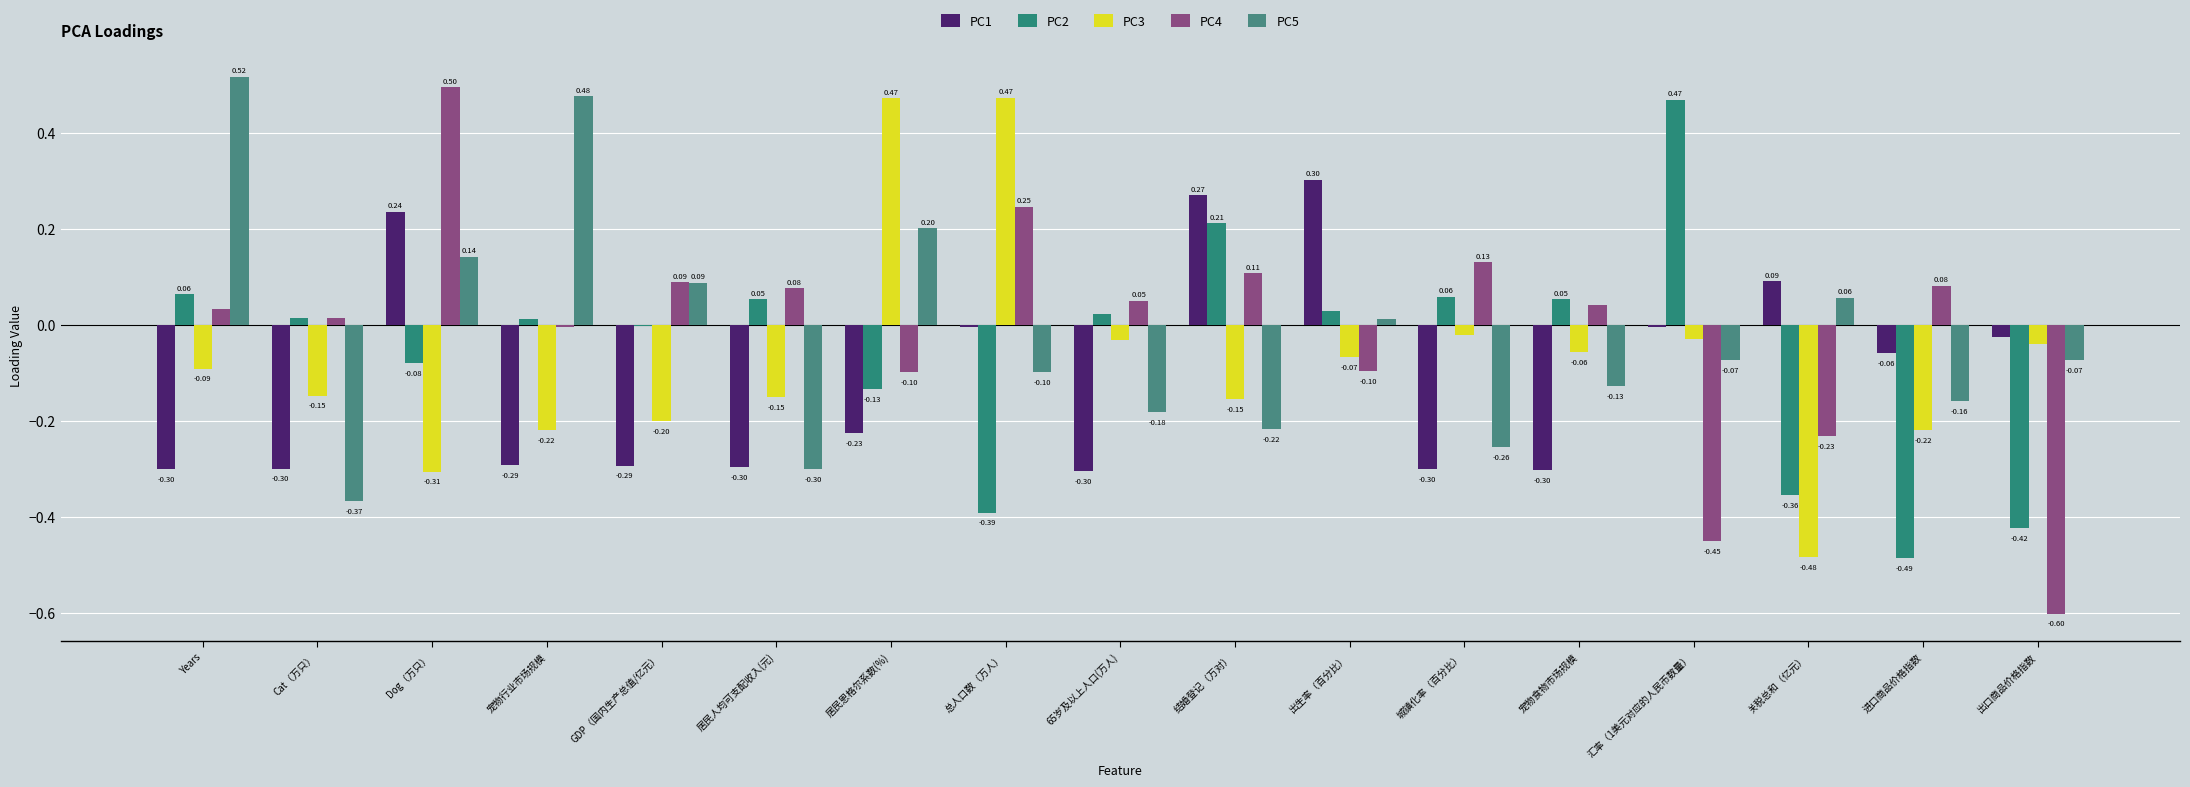

Which series has the widest spread of values?

PC4